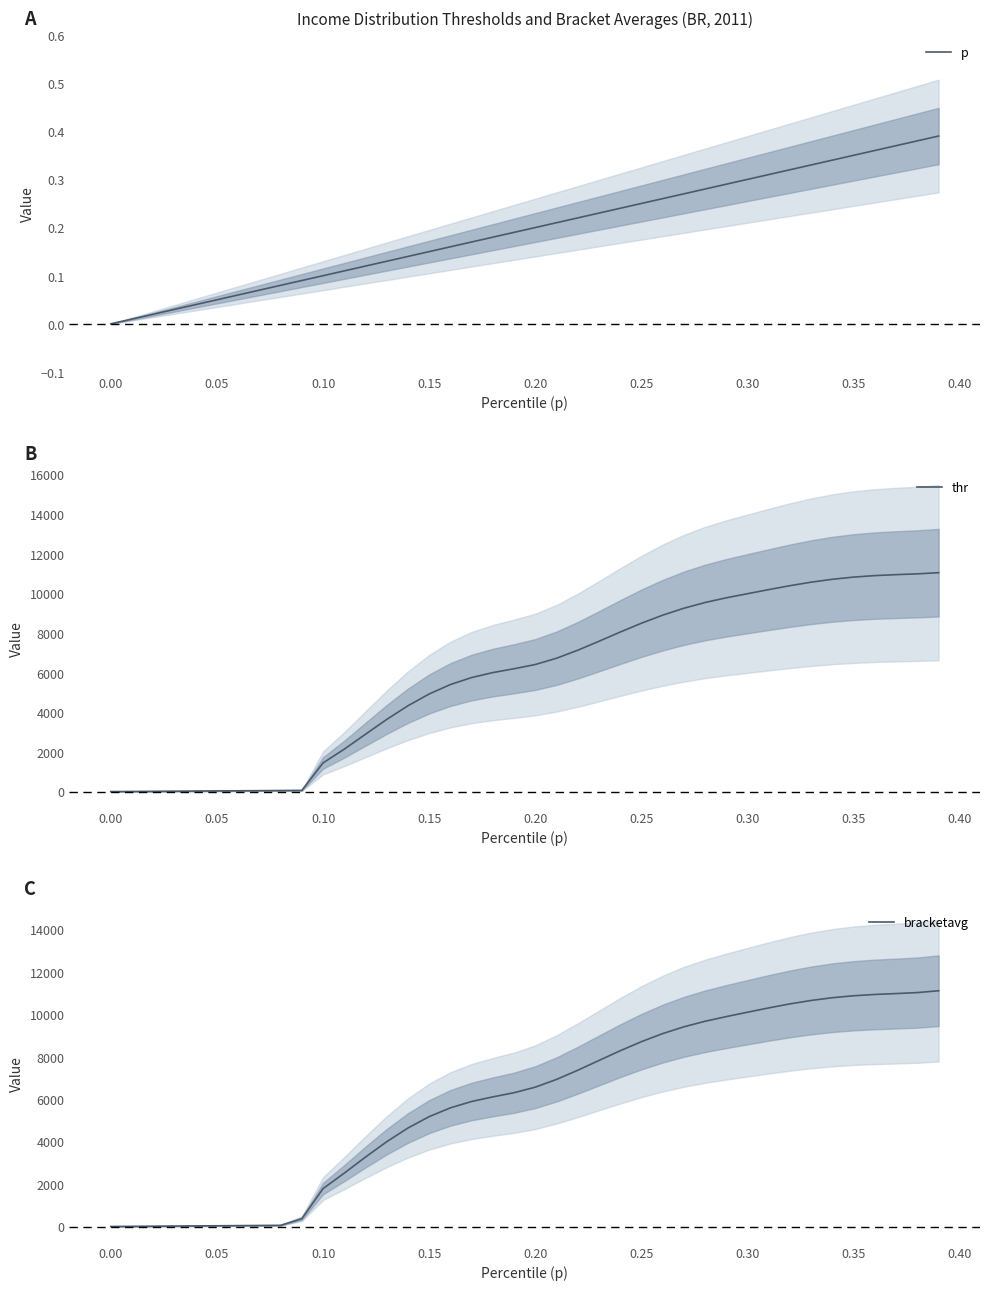

The value of bracketavg at 0.15 is 7247.3. True or false?

False